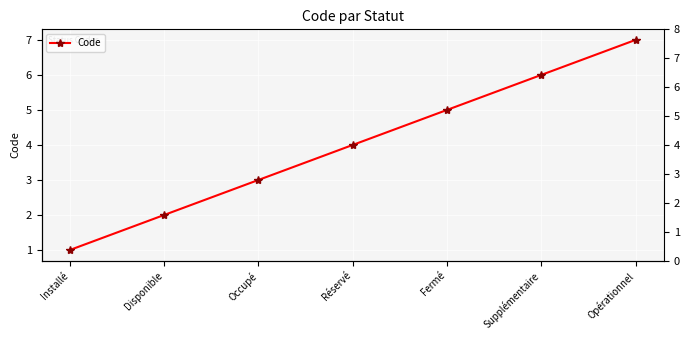

Rank the categories by value from lowest to highest.

Installé, Disponible, Occupé, Réservé, Fermé, Supplémentaire, Opérationnel